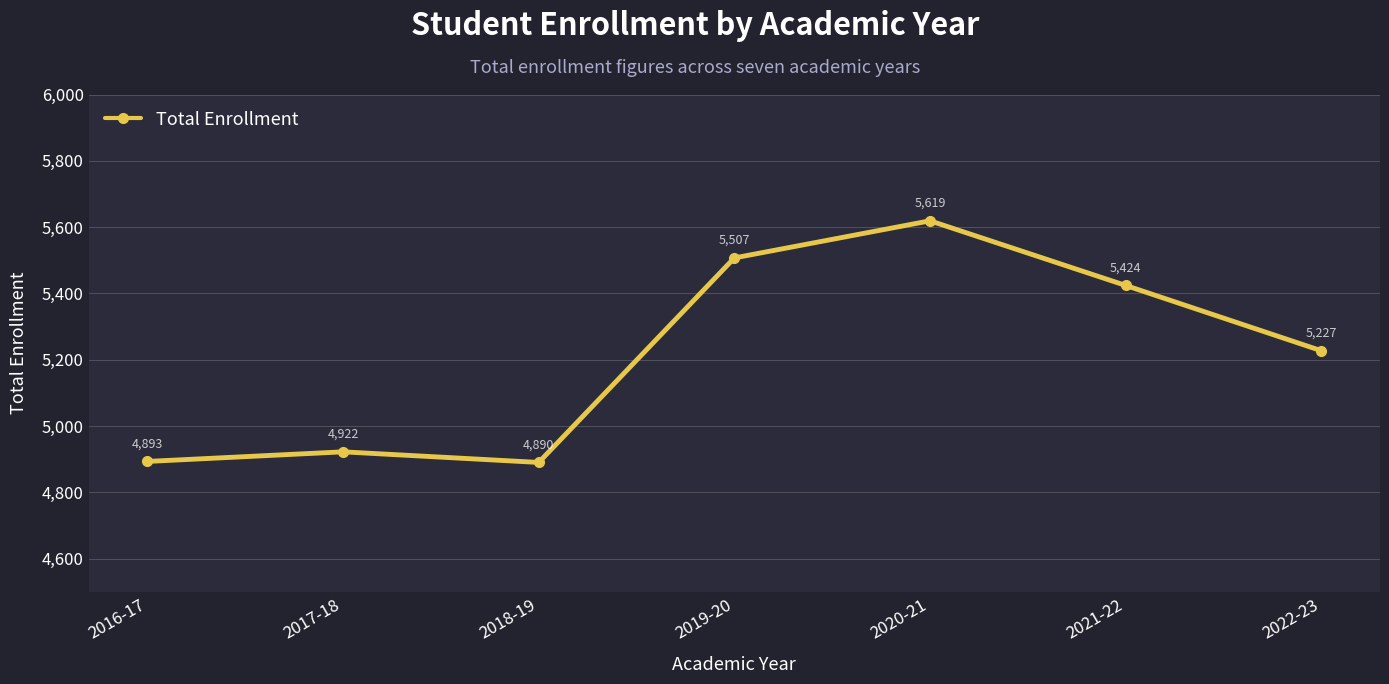

Is it true that the value at 2017-18 is 4922?

True